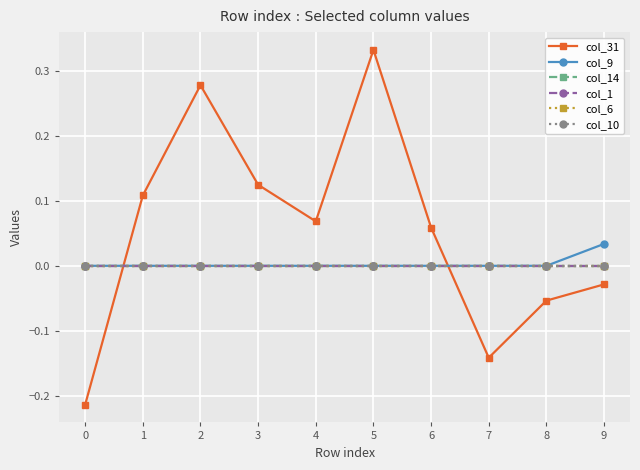

How many series are shown in this chart?

6